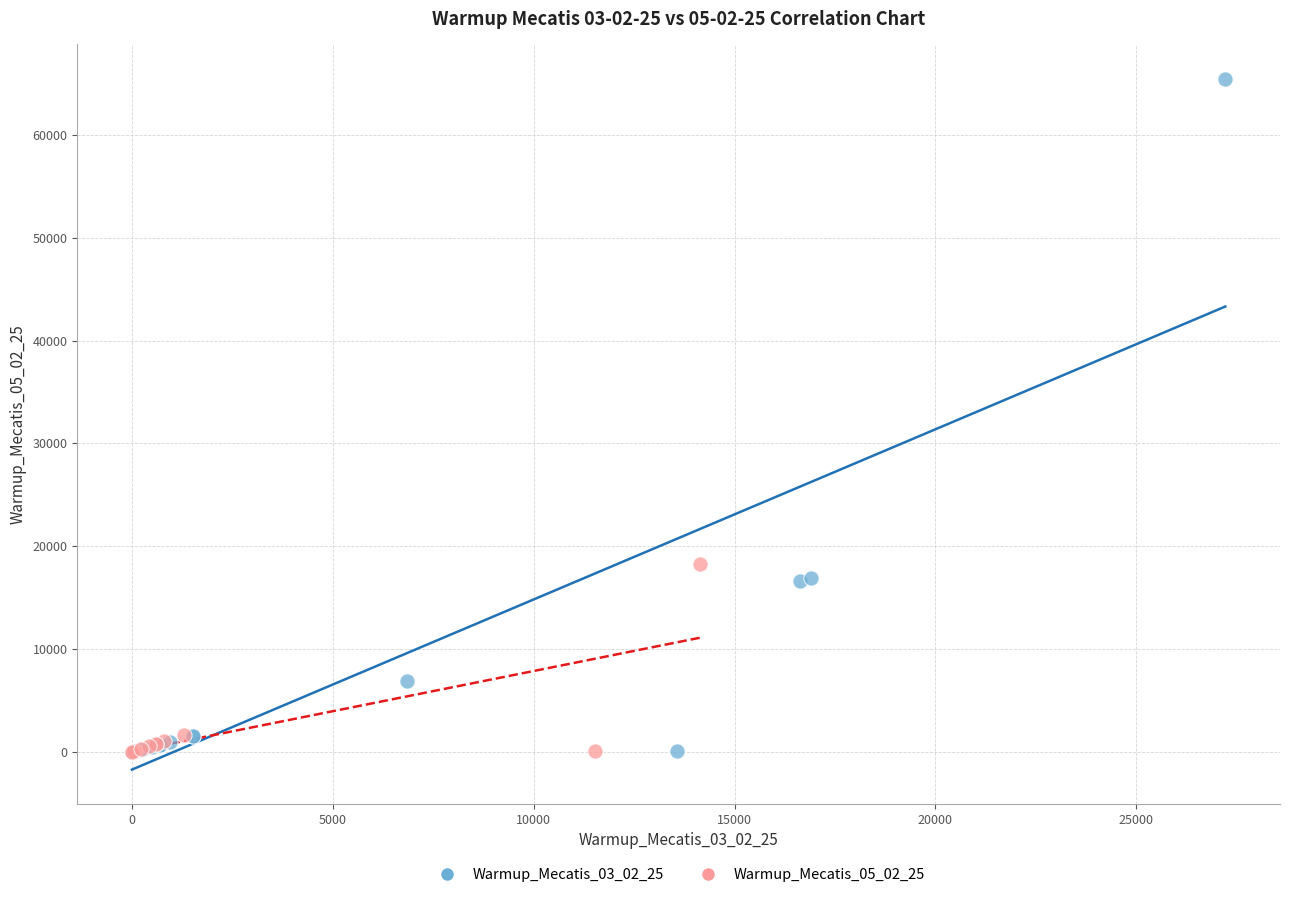

Which series reaches the maximum Y coordinate?

Warmup_Mecatis_03_02_25